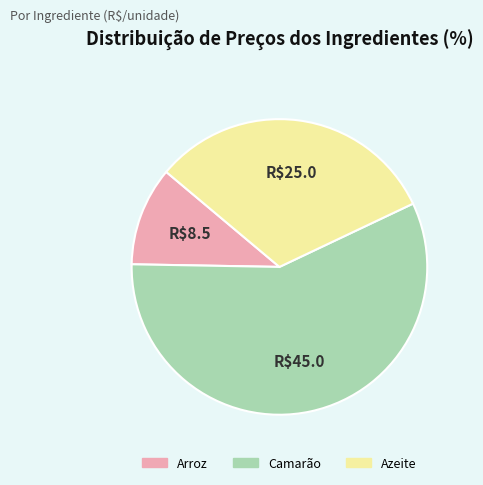

The Azeite slice represents 20% of the pie. True or false?

False